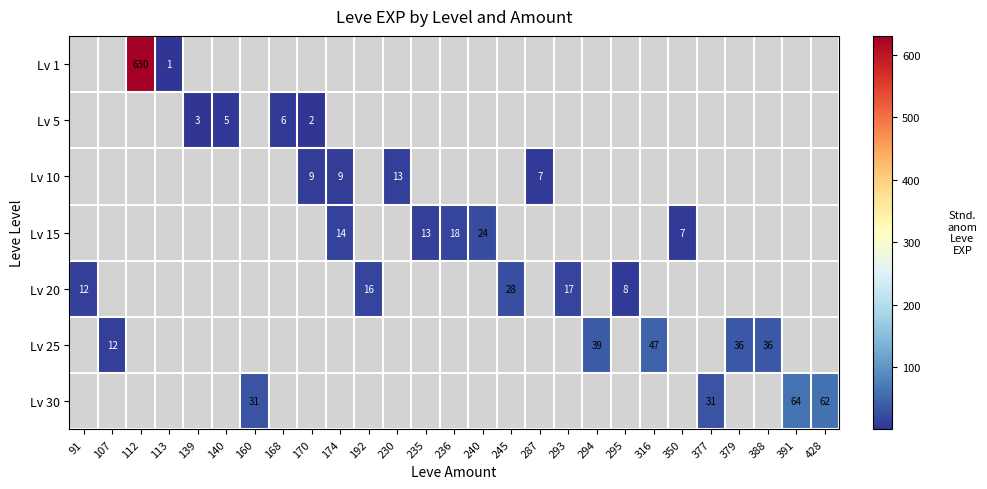

Is it true that Lv 30 equals 15 at 428?

False